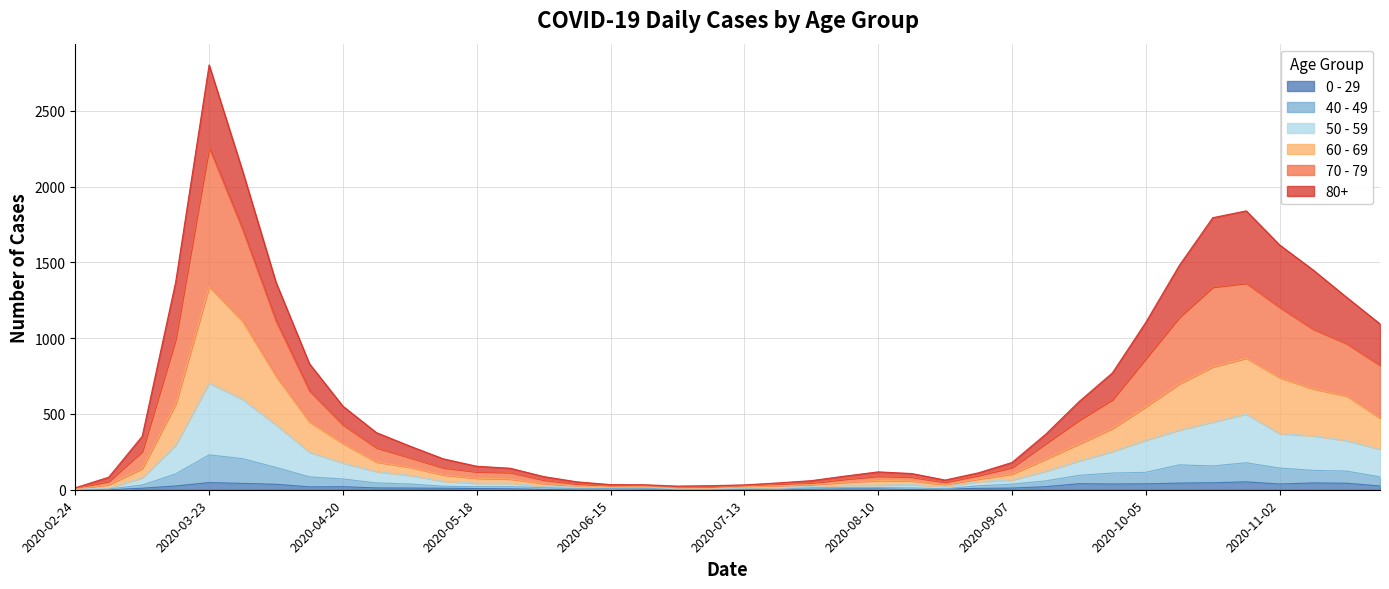

Reading left to right, extract all data points from this chart.

80+: 2020-02-24=13	2020-03-02=83	2020-03-09=353	2020-03-16=1370	2020-03-23=2803	2020-03-30=2104	2020-04-06=1368	2020-04-13=831	2020-04-20=551	2020-04-27=377	2020-05-04=288	2020-05-11=204	2020-05-18=155	2020-05-25=142	2020-06-01=87	2020-06-08=52	2020-06-15=34	2020-06-22=33	2020-06-29=24	2020-07-06=27	2020-07-13=32	2020-07-20=45	2020-07-27=60	2020-08-03=90	2020-08-10=118	2020-08-17=107	2020-08-24=64	2020-08-31=112	2020-09-07=180	2020-09-14=365	2020-09-21=581	2020-09-28=771	2020-10-05=1105	2020-10-12=1480	2020-10-19=1795	2020-10-26=1840	2020-11-02=1615	2020-11-09=1450	2020-11-16=1270	2020-11-23=1094
70 - 79: 2020-02-24=10	2020-03-02=56	2020-03-09=253	2020-03-16=993	2020-03-23=2259	2020-03-30=1719	2020-04-06=1113	2020-04-13=653	2020-04-20=428	2020-04-27=277	2020-05-04=212	2020-05-11=145	2020-05-18=119	2020-05-25=114	2020-06-01=65	2020-06-08=39	2020-06-15=25	2020-06-22=27	2020-06-29=17	2020-07-06=18	2020-07-13=27	2020-07-20=38	2020-07-27=45	2020-08-03=70	2020-08-10=90	2020-08-17=84	2020-08-24=50	2020-08-31=95	2020-09-07=147	2020-09-14=304	2020-09-21=459	2020-09-28=595	2020-10-05=866	2020-10-12=1138	2020-10-19=1337	2020-10-26=1363	2020-11-02=1204	2020-11-09=1060	2020-11-16=965	2020-11-23=821
60 - 69: 2020-02-24=6	2020-03-02=34	2020-03-09=140	2020-03-16=566	2020-03-23=1339	2020-03-30=1111	2020-04-06=748	2020-04-13=447	2020-04-20=305	2020-04-27=183	2020-05-04=149	2020-05-11=98	2020-05-18=76	2020-05-25=71	2020-06-01=41	2020-06-08=25	2020-06-15=19	2020-06-22=22	2020-06-29=12	2020-07-06=10	2020-07-13=20	2020-07-20=27	2020-07-27=34	2020-08-03=49	2020-08-10=61	2020-08-17=59	2020-08-24=34	2020-08-31=71	2020-09-07=104	2020-09-14=202	2020-09-21=302	2020-09-28=404	2020-10-05=548	2020-10-12=699	2020-10-19=811	2020-10-26=868	2020-11-02=740	2020-11-09=666	2020-11-16=619	2020-11-23=473
50 - 59: 2020-02-24=4	2020-03-02=12	2020-03-09=79	2020-03-16=294	2020-03-23=705	2020-03-30=597	2020-04-06=428	2020-04-13=248	2020-04-20=177	2020-04-27=120	2020-05-04=95	2020-05-11=56	2020-05-18=43	2020-05-25=43	2020-06-01=23	2020-06-08=17	2020-06-15=16	2020-06-22=19	2020-06-29=6	2020-07-06=7	2020-07-13=12	2020-07-20=15	2020-07-27=21	2020-08-03=30	2020-08-10=30	2020-08-17=34	2020-08-24=22	2020-08-31=54	2020-09-07=65	2020-09-14=122	2020-09-21=190	2020-09-28=252	2020-10-05=327	2020-10-12=394	2020-10-19=447	2020-10-26=500	2020-11-02=370	2020-11-09=356	2020-11-16=325	2020-11-23=267
40 - 49: 2020-02-24=1	2020-03-02=5	2020-03-09=31	2020-03-16=104	2020-03-23=230	2020-03-30=205	2020-04-06=147	2020-04-13=85	2020-04-20=71	2020-04-27=45	2020-05-04=38	2020-05-11=23	2020-05-18=20	2020-05-25=20	2020-06-01=14	2020-06-08=7	2020-06-15=8	2020-06-22=10	2020-06-29=3	2020-07-06=2	2020-07-13=6	2020-07-20=3	2020-07-27=13	2020-08-03=14	2020-08-10=14	2020-08-17=12	2020-08-24=7	2020-08-31=26	2020-09-07=37	2020-09-14=58	2020-09-21=95	2020-09-28=110	2020-10-05=115	2020-10-12=164	2020-10-19=157	2020-10-26=178	2020-11-02=143	2020-11-09=128	2020-11-16=123	2020-11-23=85
0 - 29: 2020-02-24=1	2020-03-02=0	2020-03-09=10	2020-03-16=25	2020-03-23=47	2020-03-30=42	2020-04-06=36	2020-04-13=19	2020-04-20=20	2020-04-27=12	2020-05-04=11	2020-05-11=10	2020-05-18=8	2020-05-25=6	2020-06-01=2	2020-06-08=4	2020-06-15=6	2020-06-22=5	2020-06-29=2	2020-07-06=1	2020-07-13=2	2020-07-20=1	2020-07-27=3	2020-08-03=6	2020-08-10=6	2020-08-17=2	2020-08-24=5	2020-08-31=9	2020-09-07=11	2020-09-14=20	2020-09-21=40	2020-09-28=38	2020-10-05=39	2020-10-12=44	2020-10-19=46	2020-10-26=52	2020-11-02=38	2020-11-09=45	2020-11-16=43	2020-11-23=25